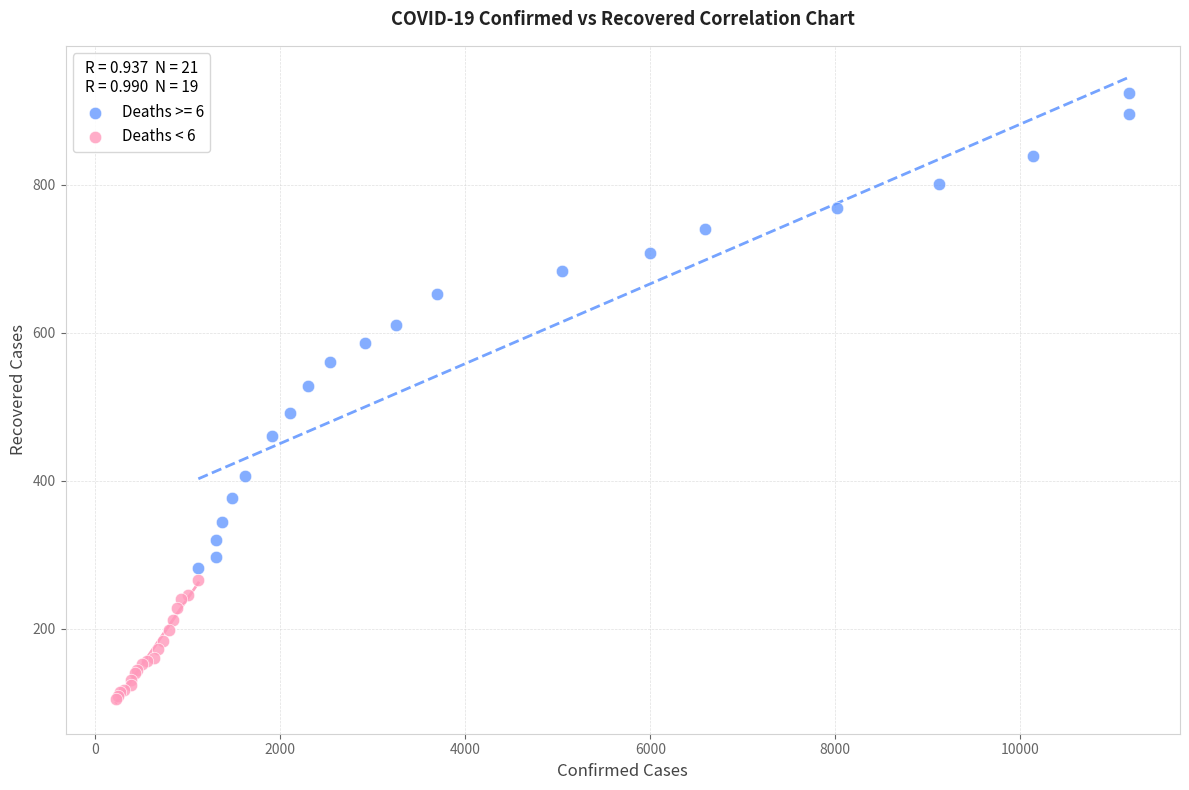

Which series contains the lowest Y value?

Deaths < 6